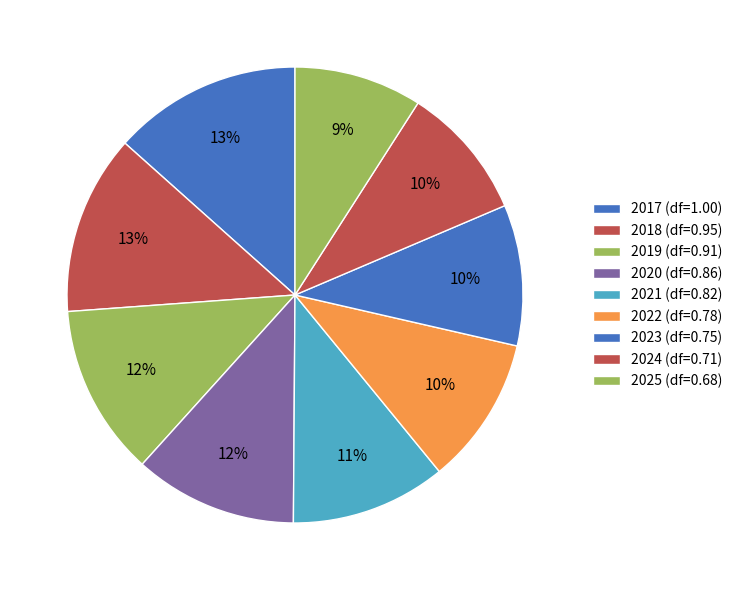

To the nearest percent, what percentage of the pie is 2019?

12%